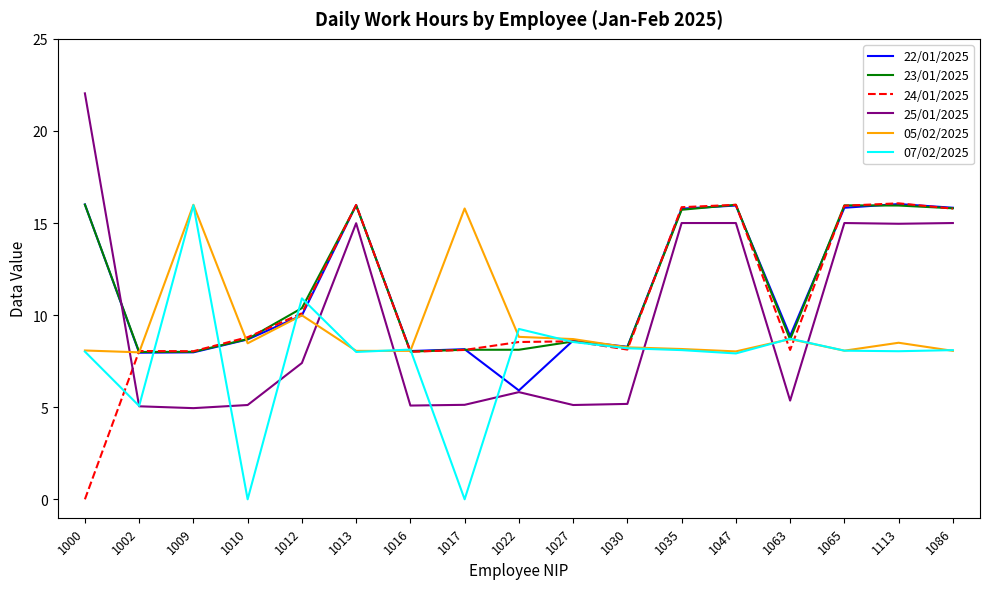

What is the total value across all series at 1086?

78.6